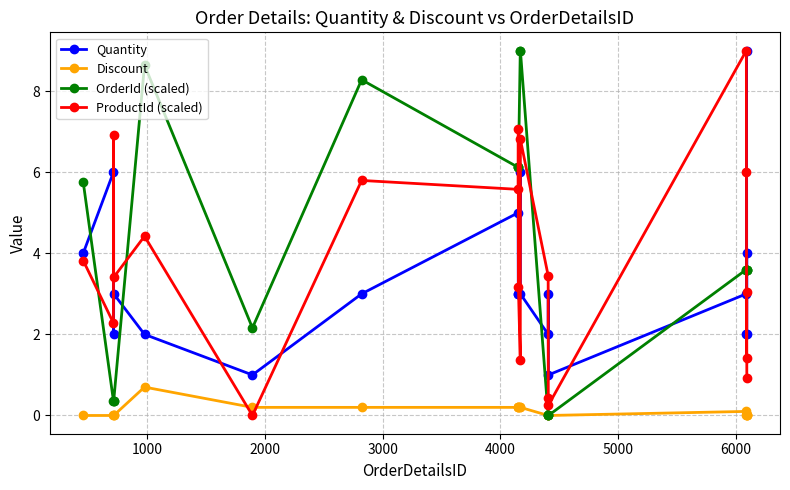

What is the value of the Discount point at the 5th from the left?

0.7